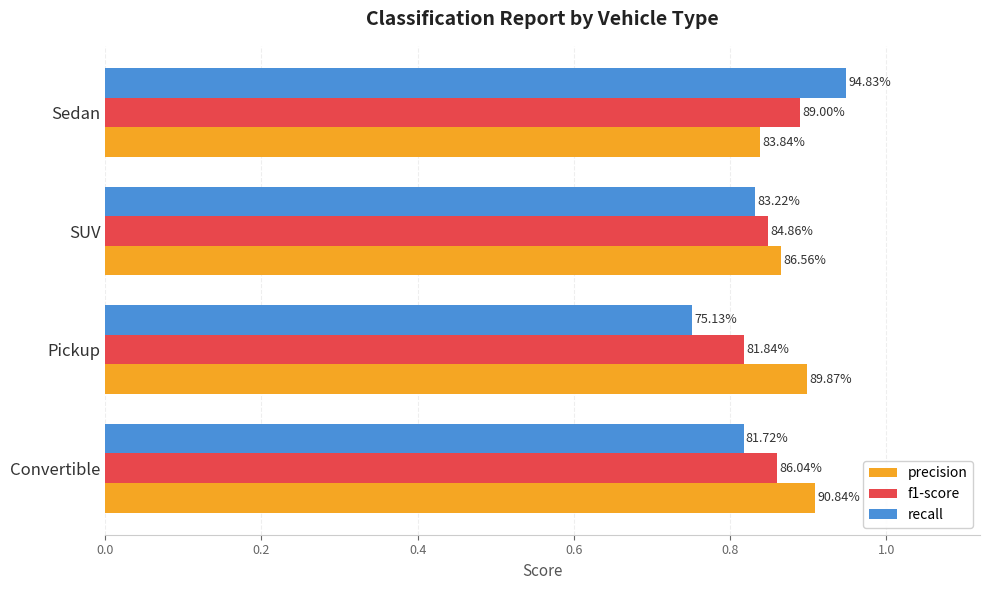

Reading left to right, extract all data points from this chart.

precision: 0.9	0.9	0.9	0.8
f1-score: 0.9	0.8	0.8	0.9
recall: 0.8	0.8	0.8	0.9